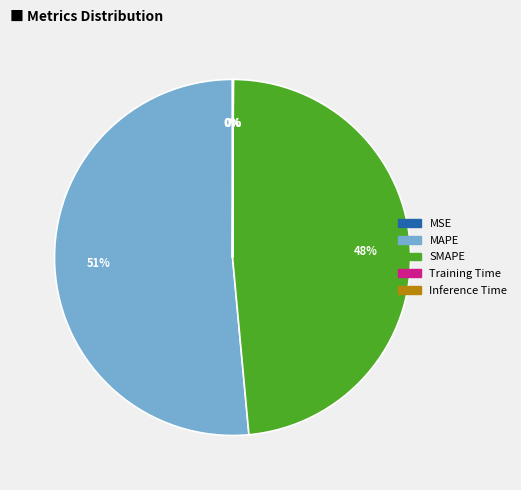

What percentage is the SMAPE slice, to the nearest percent?

48%